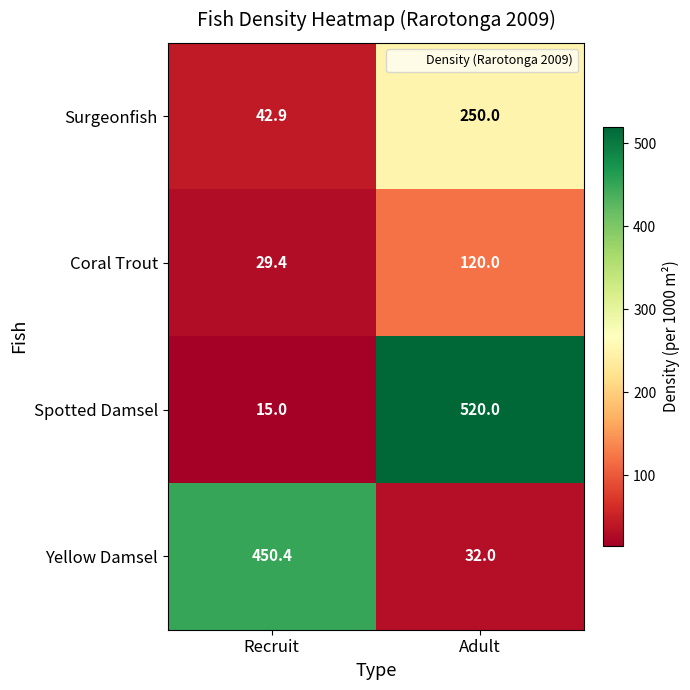

What is the highest value of the Yellow Damsel series?

450.4